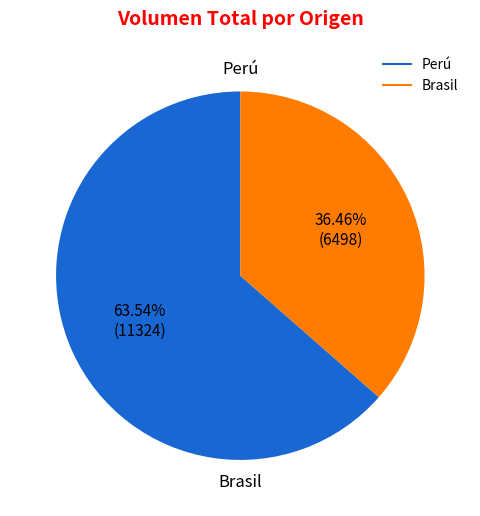

Does any single category account for the majority?

Yes